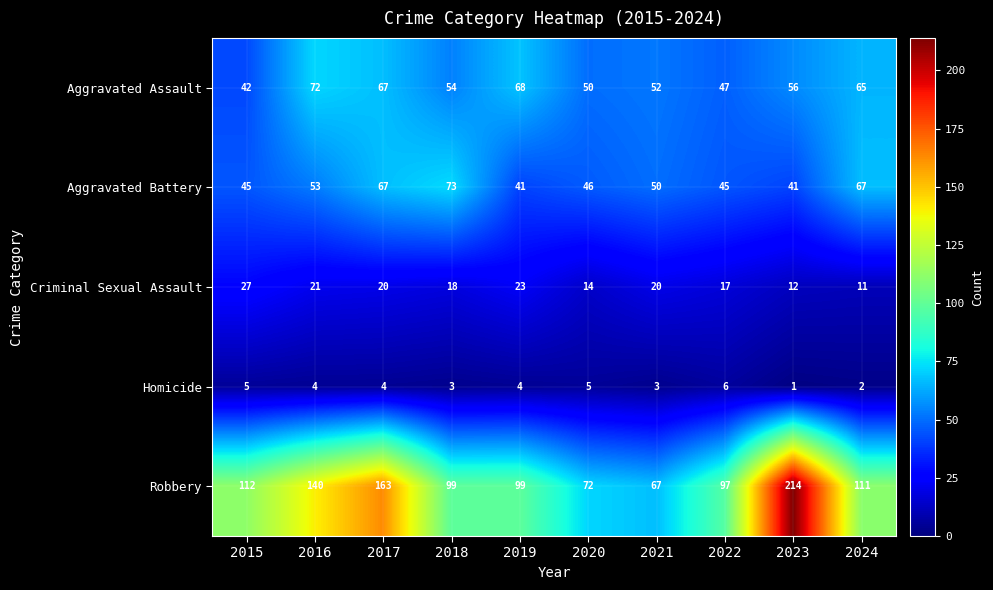

Which category has the highest value in the Robbery series?

2023